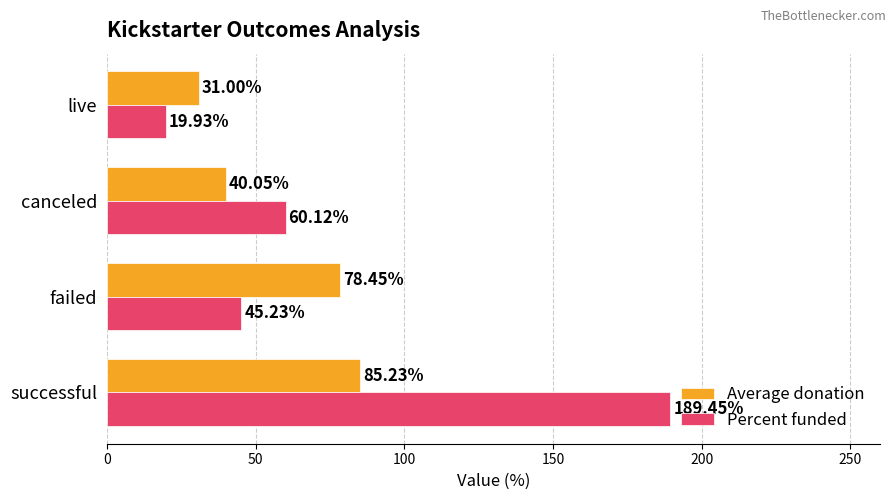

Where is Percent funded nearest to the value 104?

canceled